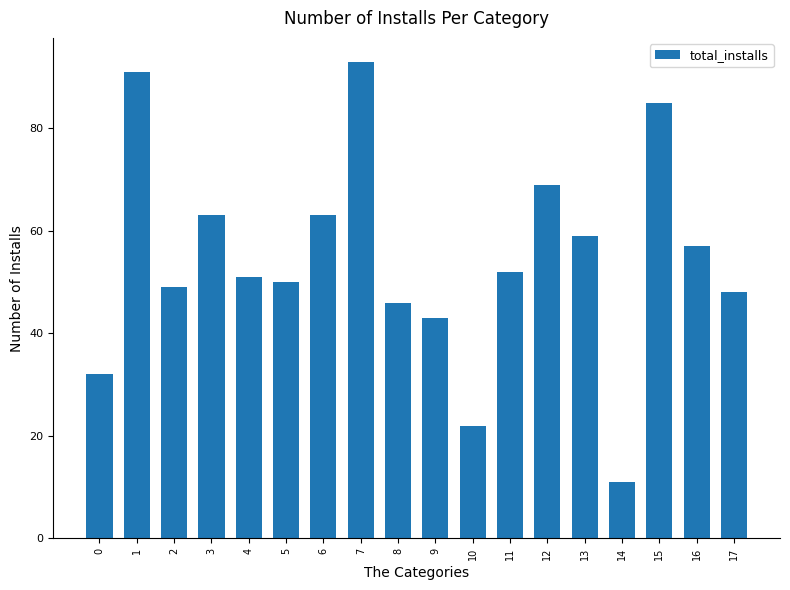

What is the change in value from 1 to 17?

-43